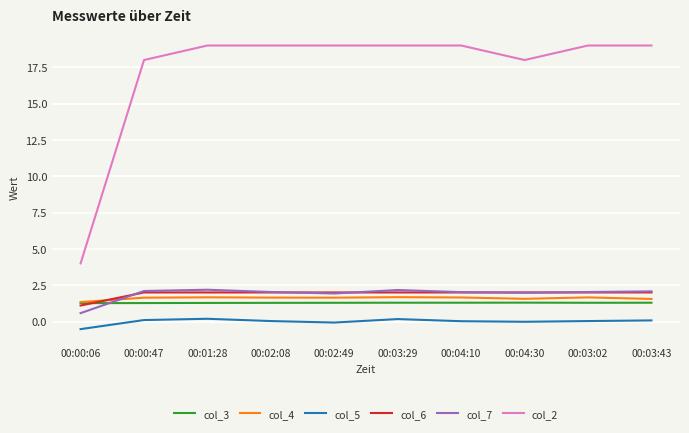

Which series ends up on top after the final intersection of col_4 and col_7?

col_7